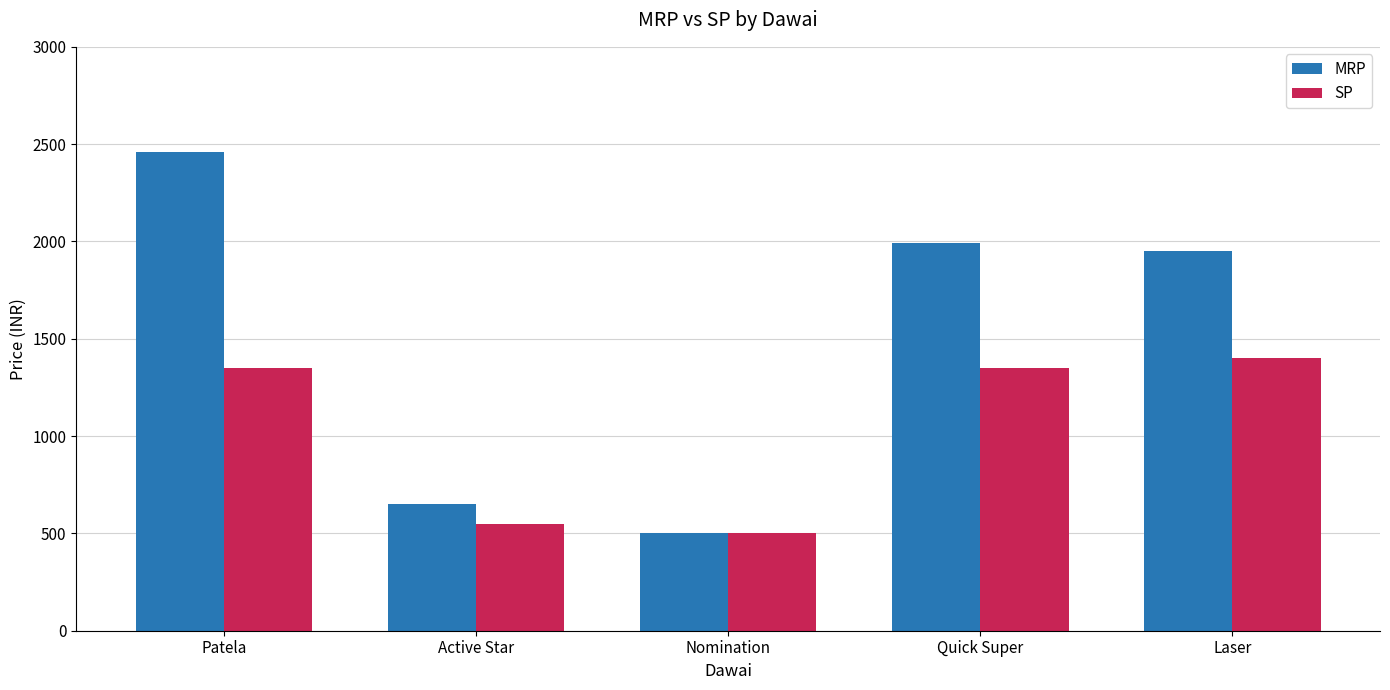

Reading right to left, what are all the values shown in this chart?

MRP: 1950	1990	500	650	2460
SP: 1400	1350	500	550	1350